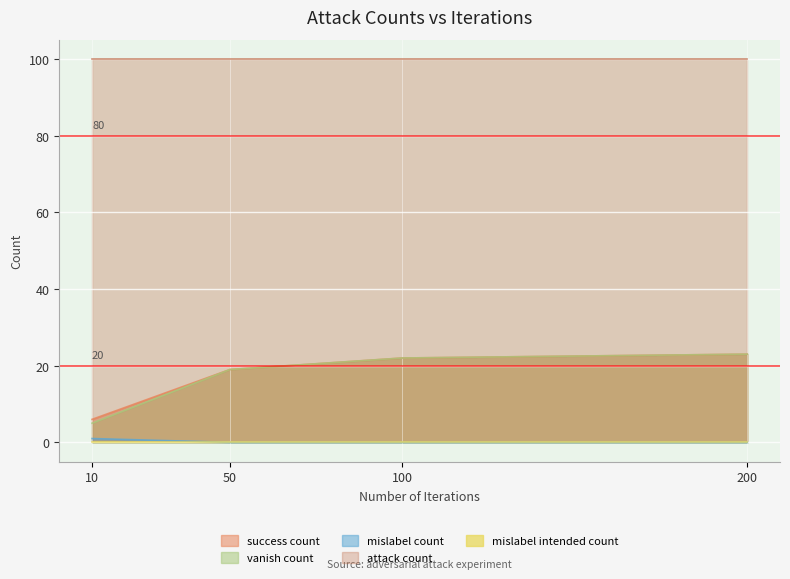

The value of vanish_count at 200 is 23. True or false?

True